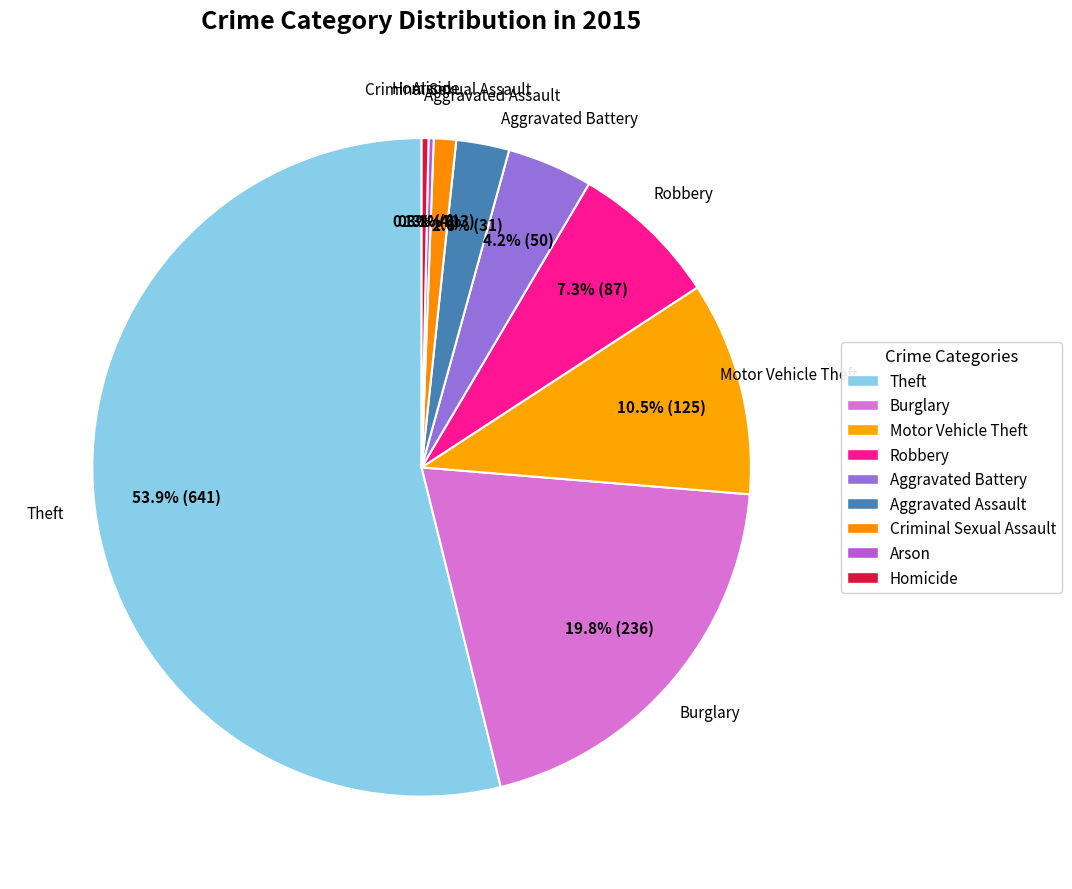

How many segments does this pie chart have?

9